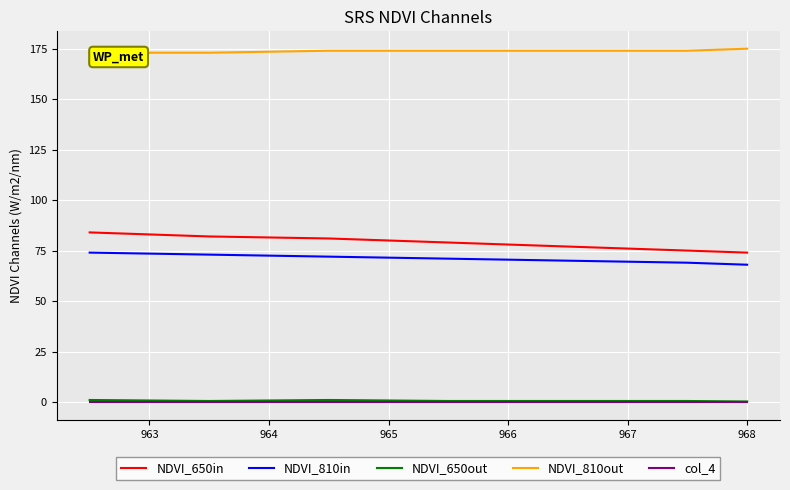

Count the number of categories in the chart.

7